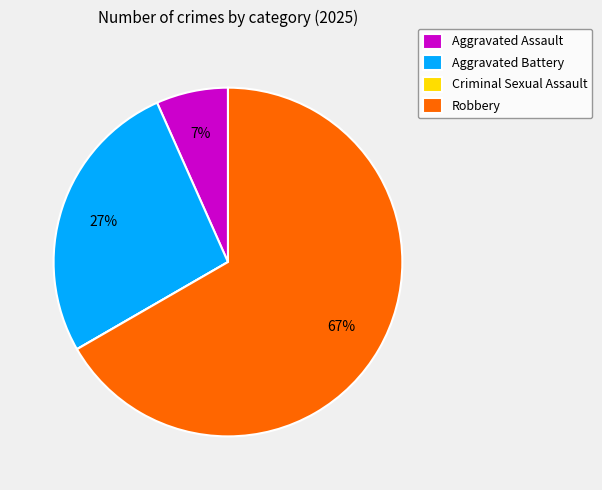

Between Robbery and Aggravated Assault, which is larger?

Robbery